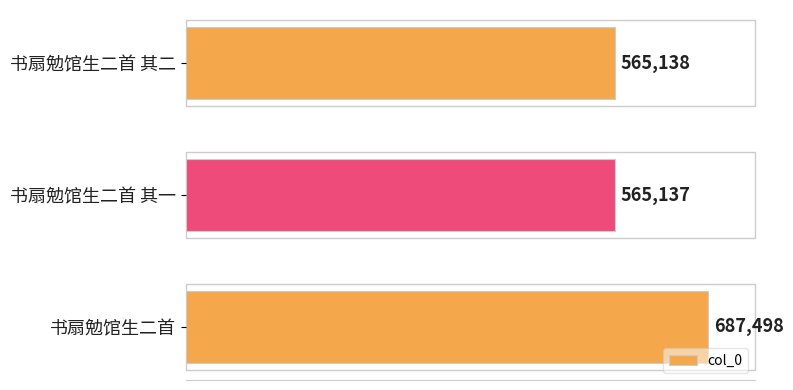

What is the average value?

605924